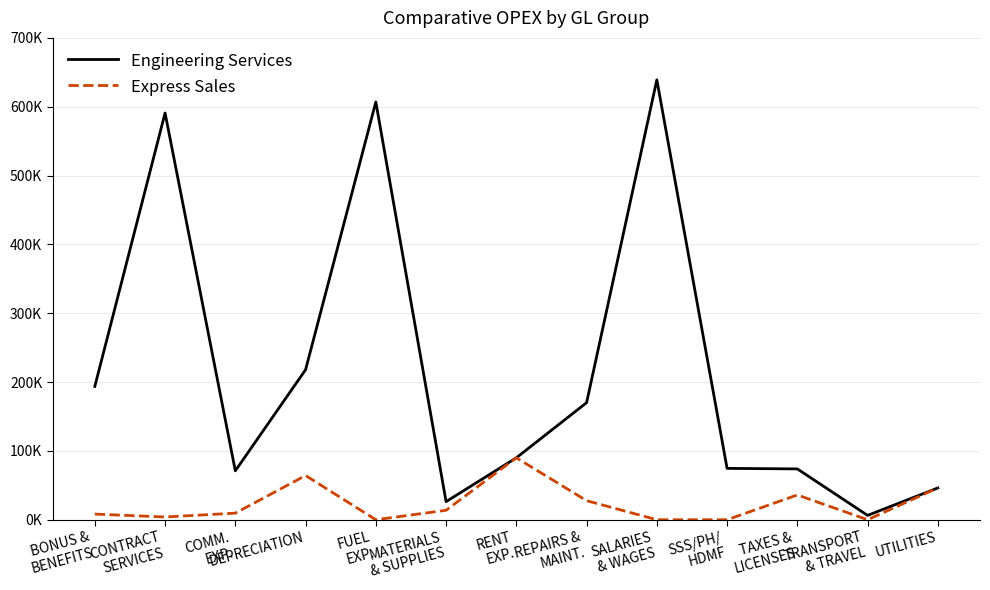

Reading right to left, what are all the values shown in this chart?

Engineering Services: 46200.0	6309.0	73850.0	74612.6	639108.8	170026.5	90000.0	26313.7	606885.0	217926.7	71075.3	590864.1	193699.3
Express Sales: 46200.0	0.0	36000.0	0.0	0.0	27678.8	90000.0	13740.0	0.0	64251.7	9594.0	4000.0	8200.0